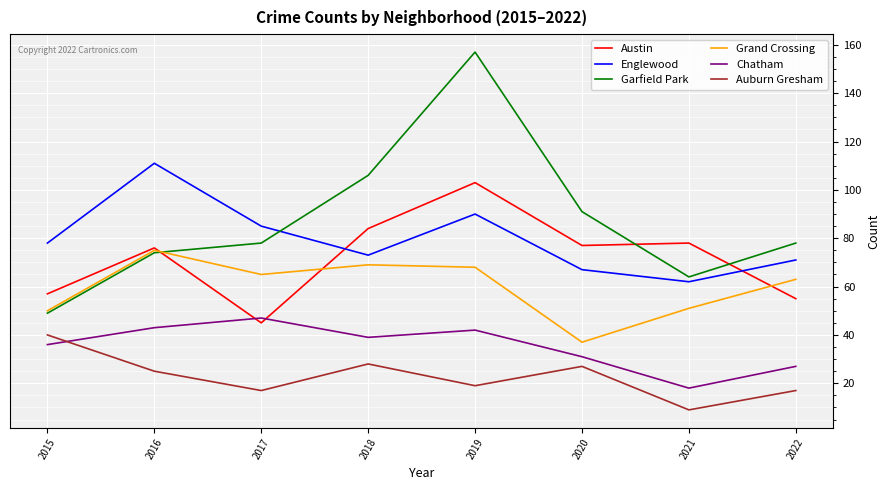

List the series in order of their peak value, lowest first.

Auburn Gresham, Chatham, Grand Crossing, Austin, Englewood, Garfield Park